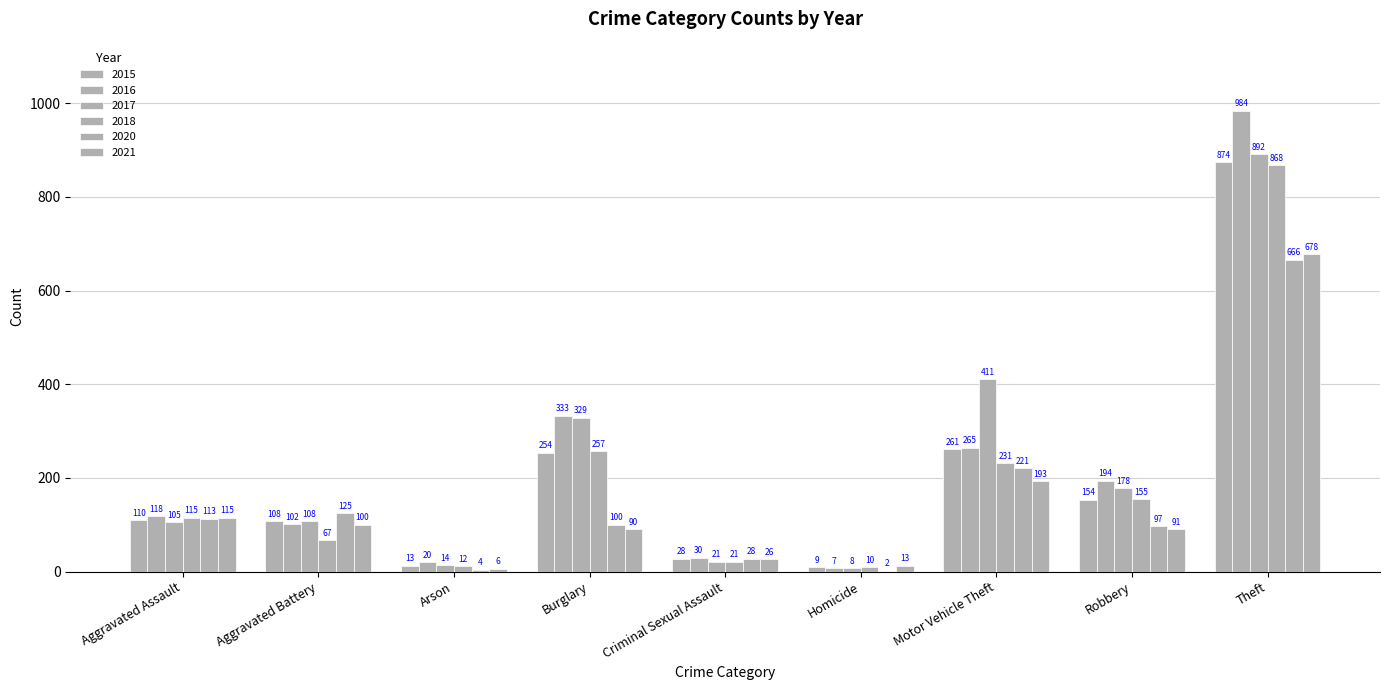

How many groups of bars are there?

9